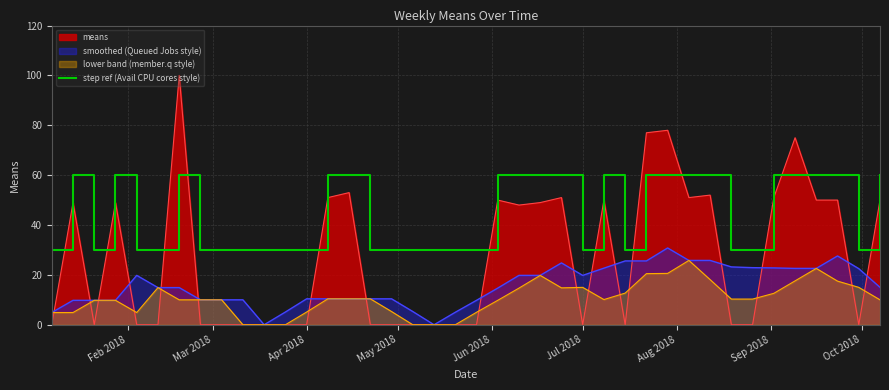

How many lines are shown in the chart?

4